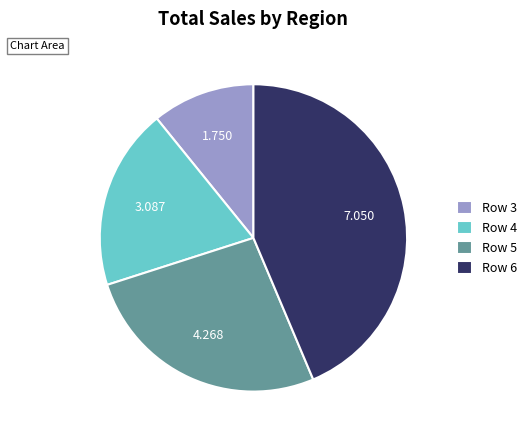

Combined, do Row 6 and Row 3 account for over 50%?

Yes